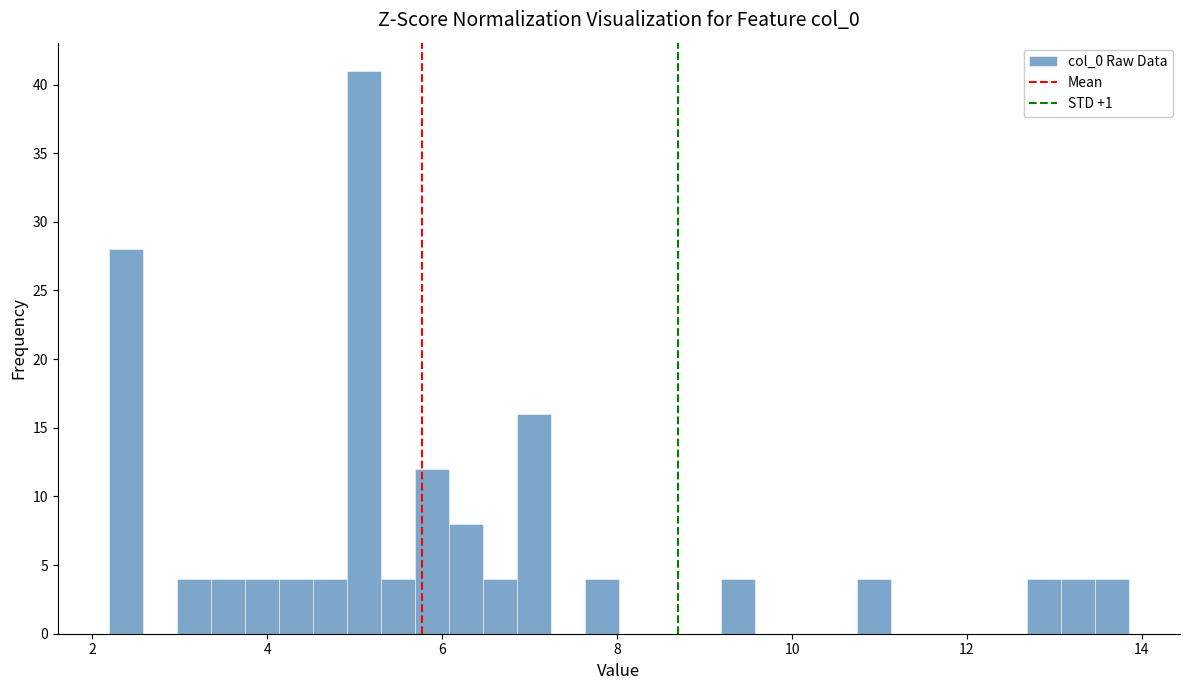

Read against the x-axis, roughly where is the centre of the tallest bar?

5.2